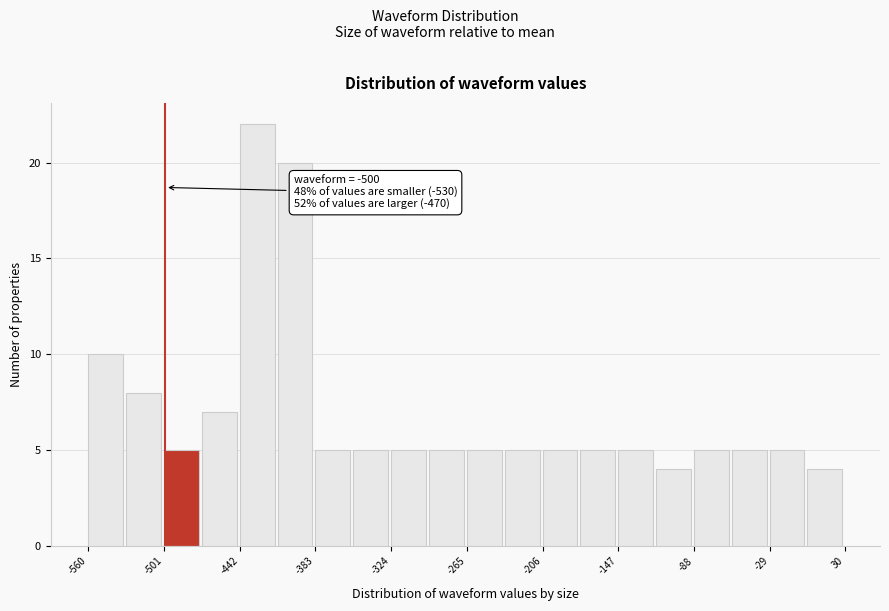

Read against the x-axis, roughly where is the centre of the tallest bar?

-430